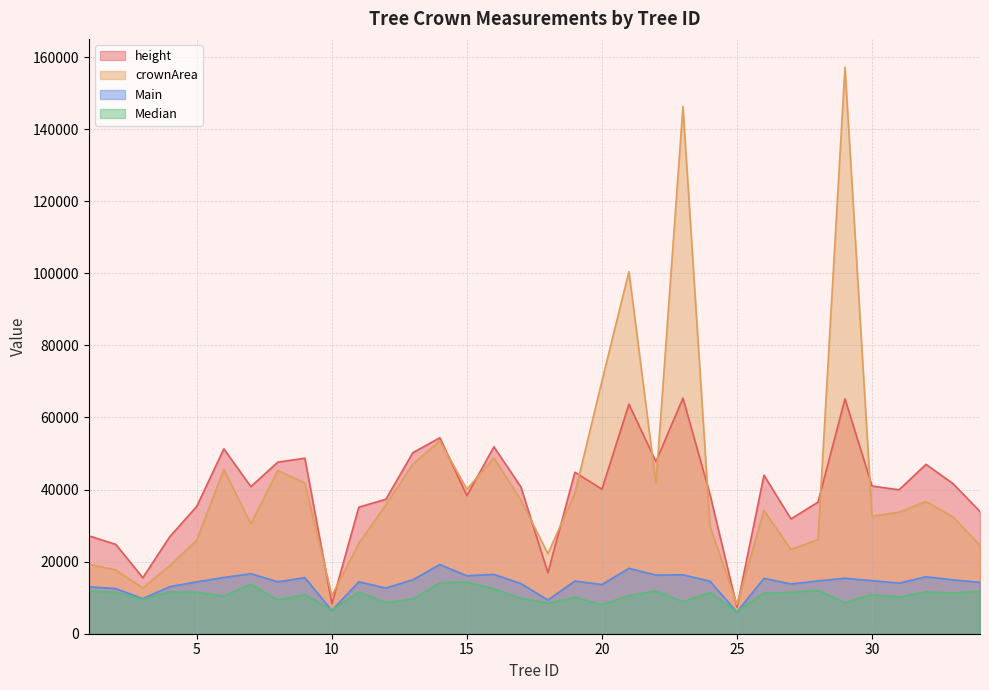

Is it true that crownArea equals 32779.5 at 14?

False